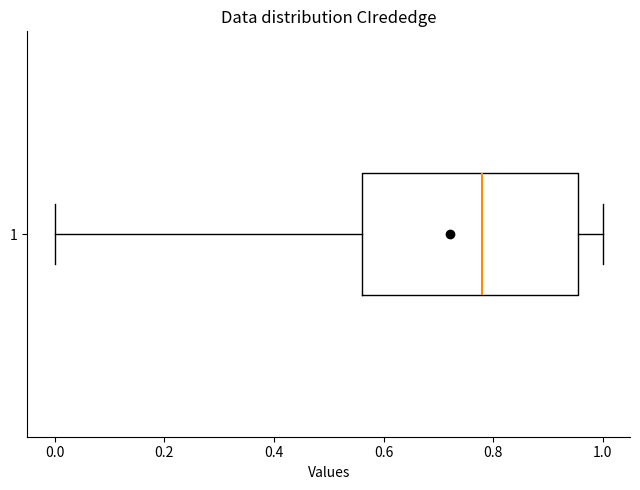

Read this box plot against the x-axis: the position of the median line, the range covered by the box, and the ends of both whiskers. The values are not printed on the chart, so give them approximately, as read against the axis.

median 0.78, box 0.56 to 0.96, whiskers 0.00 to 1.00